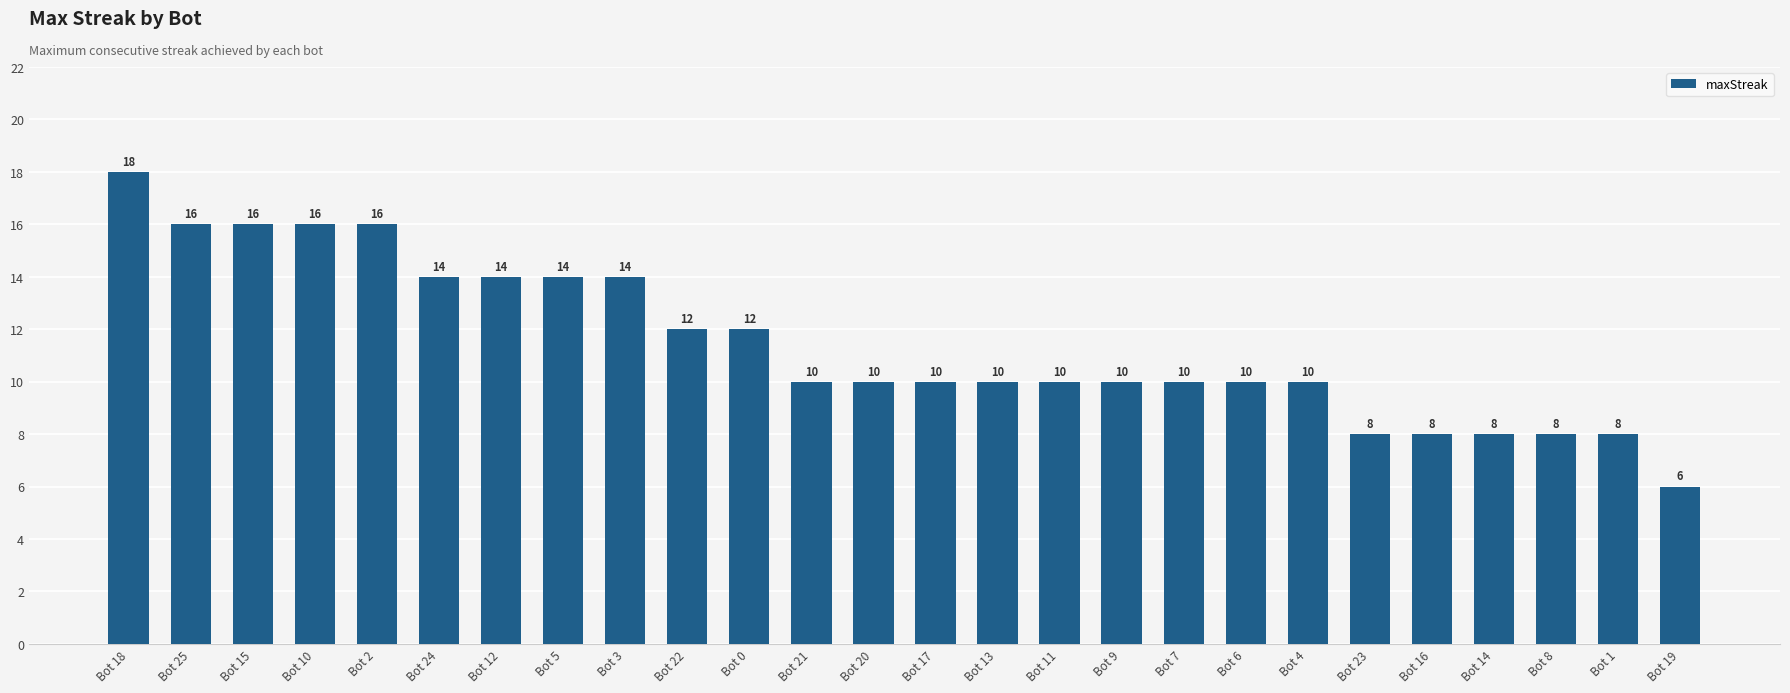

Are the bars grouped side by side (vs. stacked)?

No